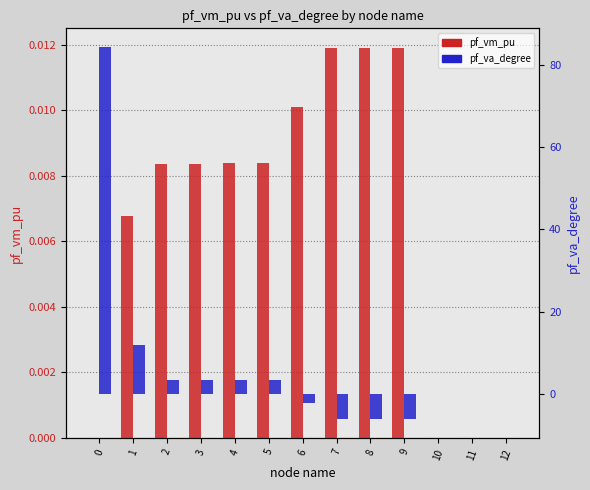

Are the bars grouped side by side (vs. stacked)?

Yes